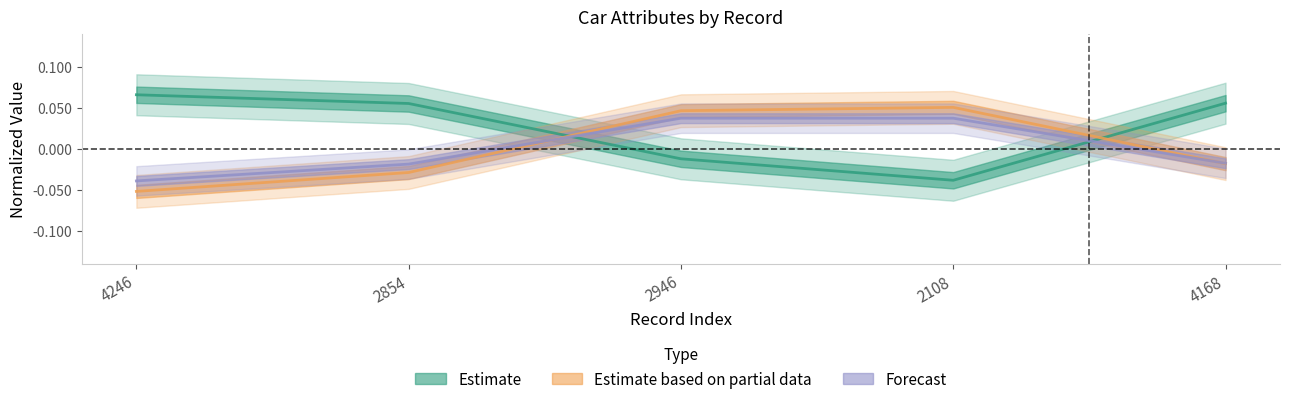

How many positive values does the Forecast series have?

2